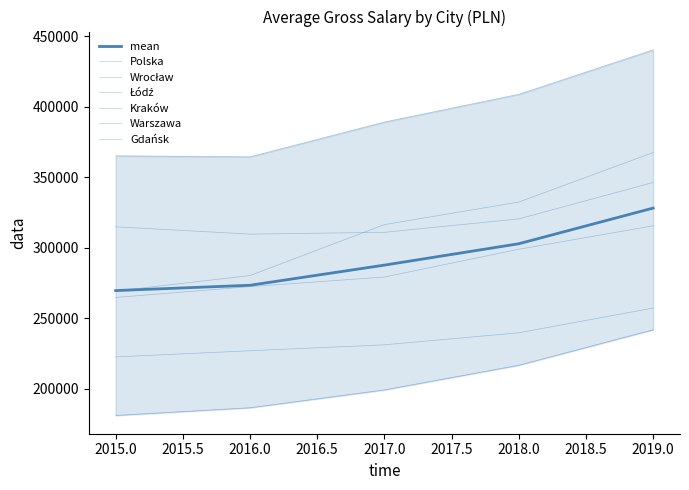

What is the difference between the Gdańsk values at 2018 and 2017?

16005